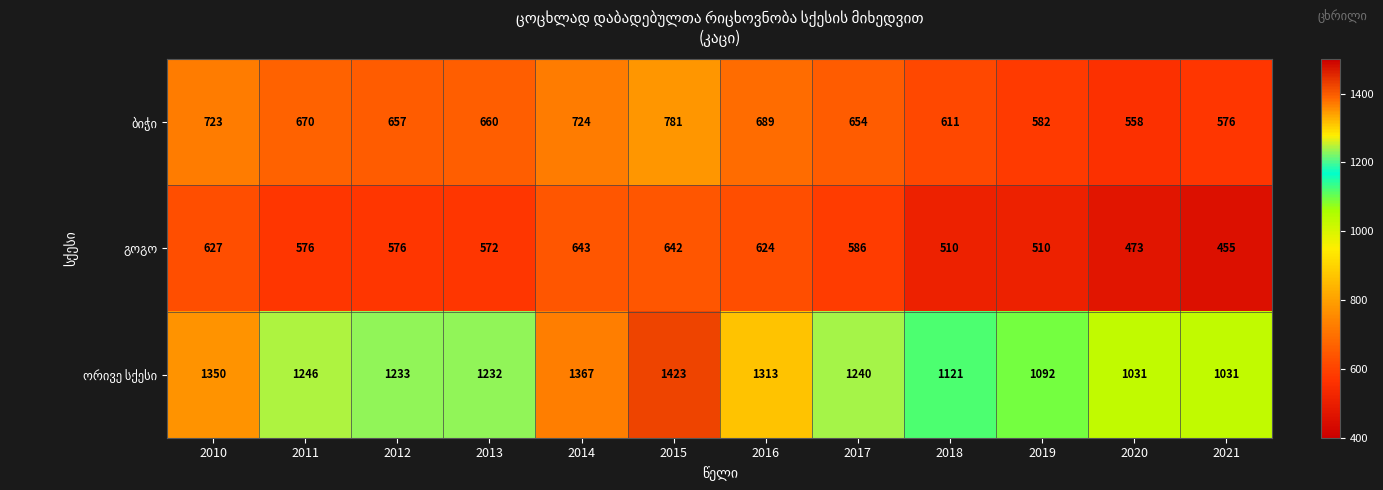

Count the number of data series in this chart.

3